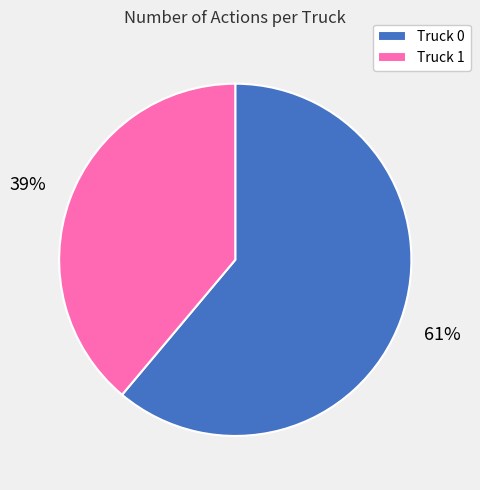

Rank the categories by value from lowest to highest.

Truck 1, Truck 0